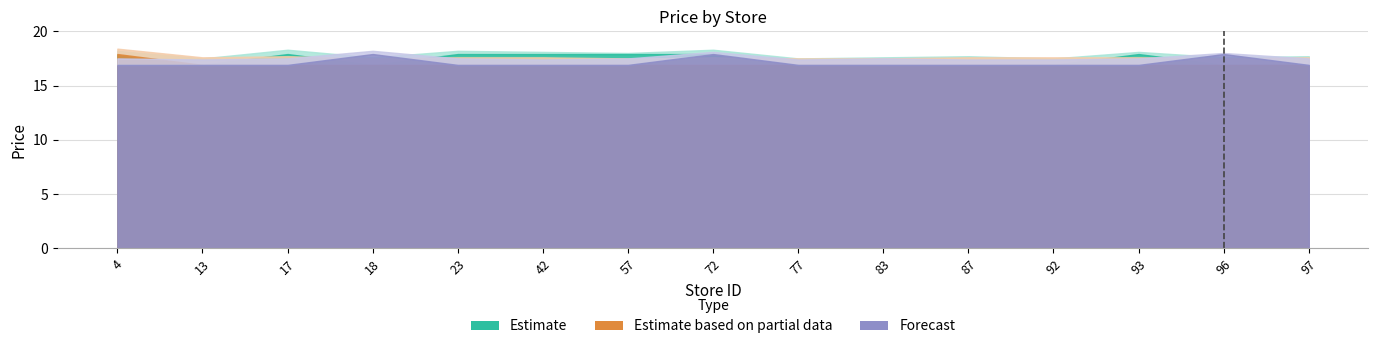

What is the minimum value for Estimate based on partial data?

16.9